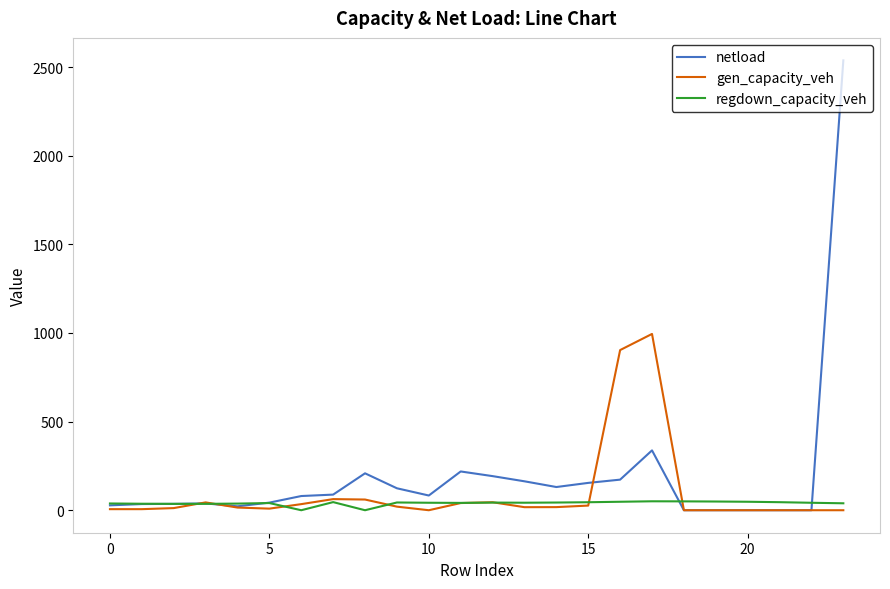

What is the greatest value displayed?

2537.8